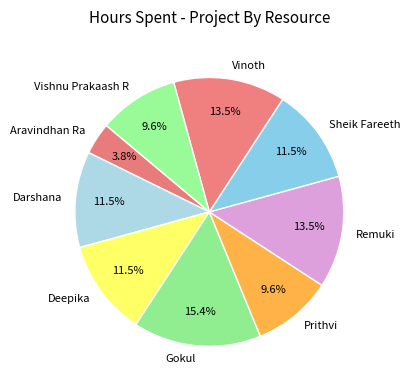

What is the ratio of the value at Gokul to the value at Remuki?

1.1